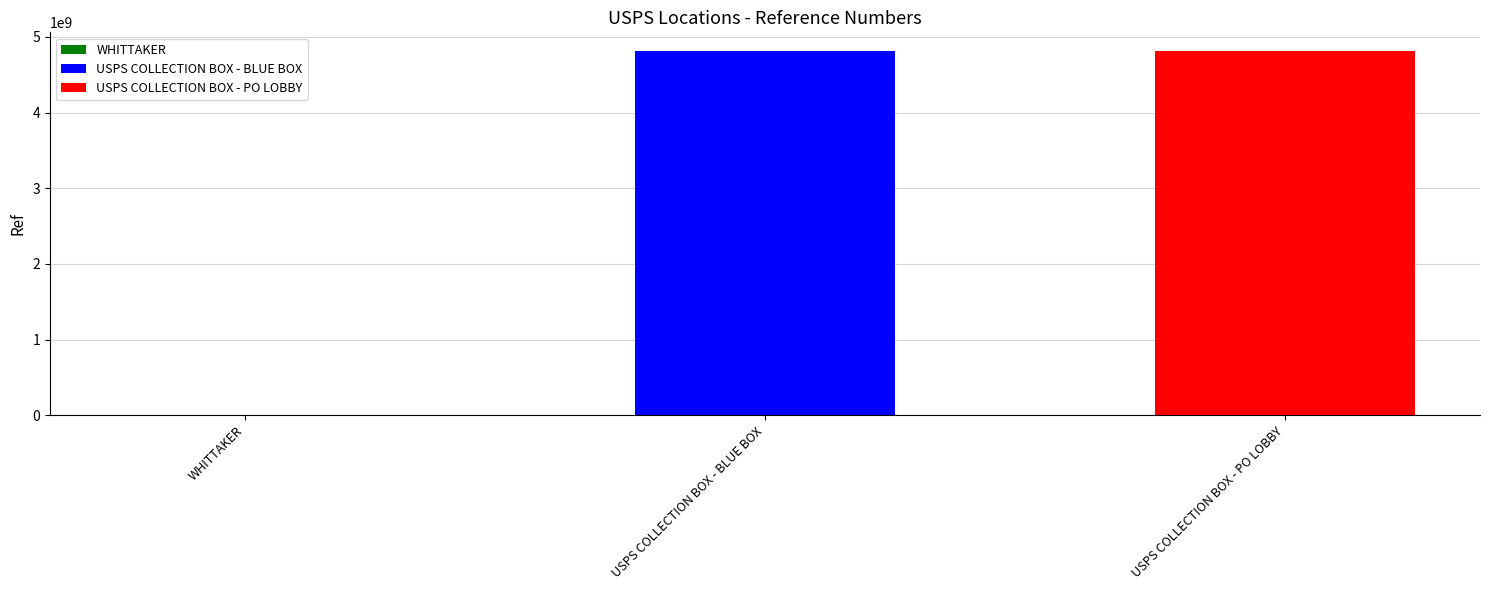

What is the average value?

3213129210